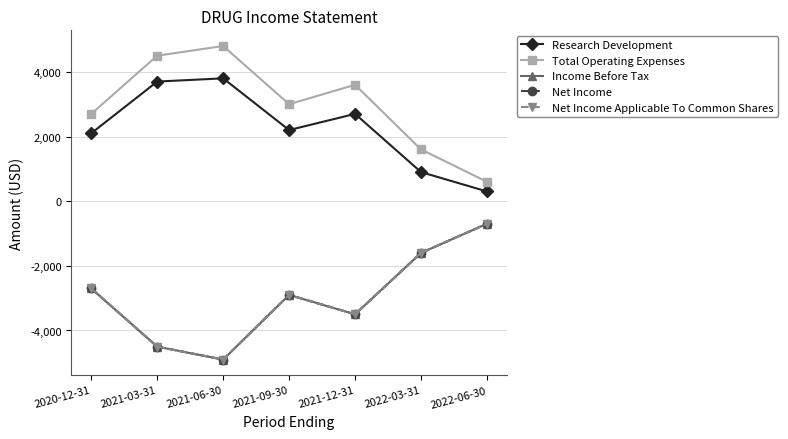

Read the Income Before Tax value at 2021-09-30.

-2900